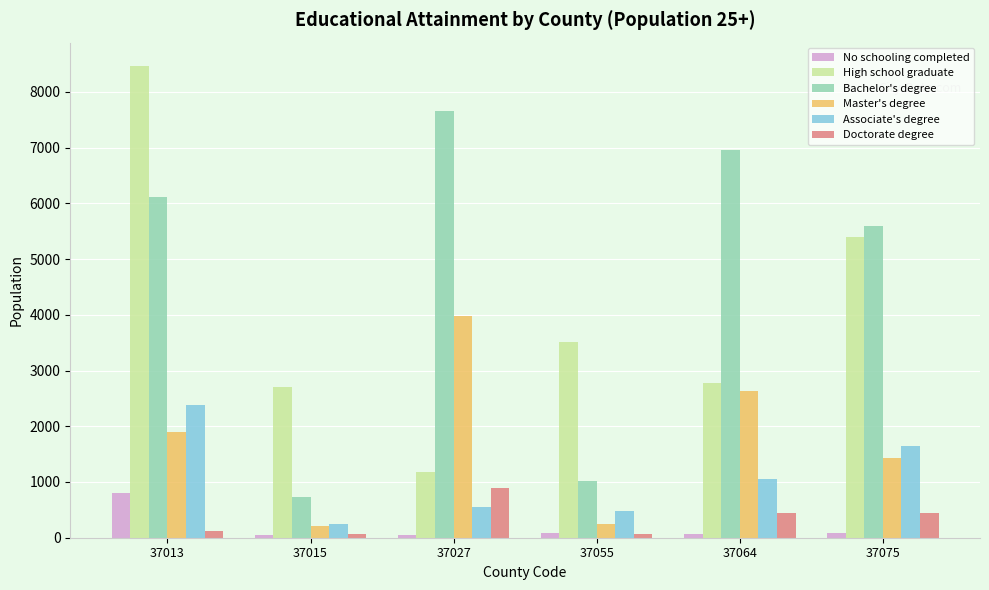

Rank the series at 37064 from highest to lowest value.

Bachelor's degree, High school graduate, Master's degree, Associate's degree, Doctorate degree, No schooling completed